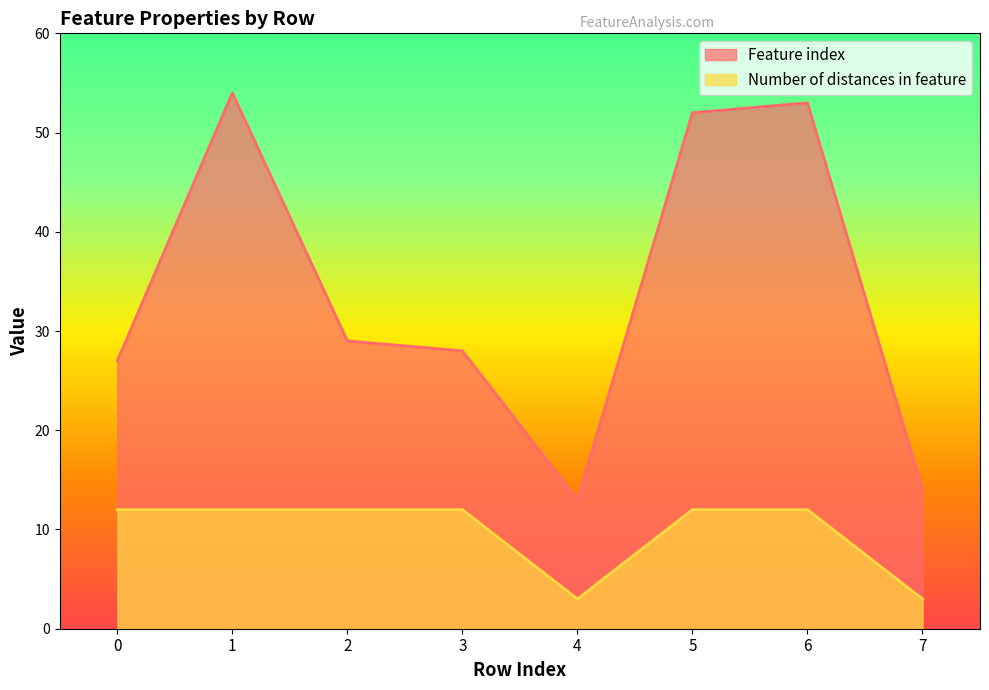

What is the sum of the Feature index values at 6 and 0?

80